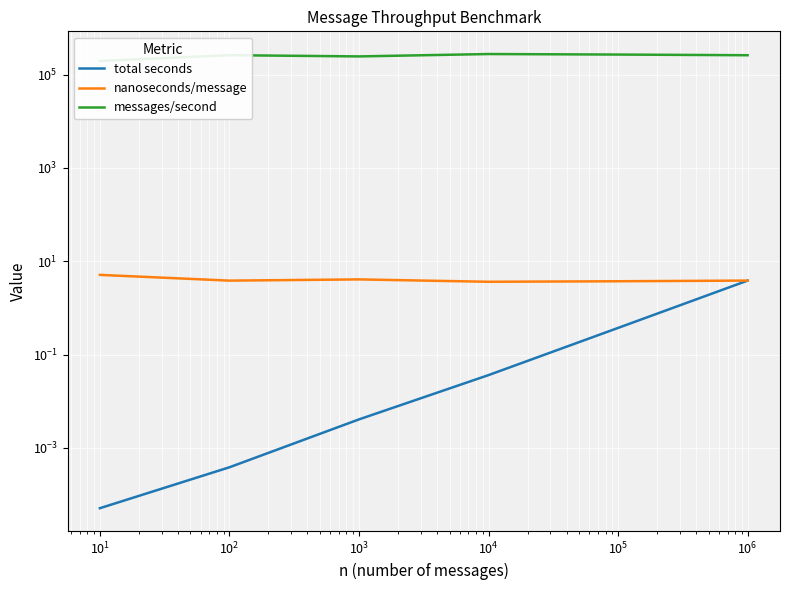

What is the total value across all series at $\mathdefault{10^{1}}$?

245098.1